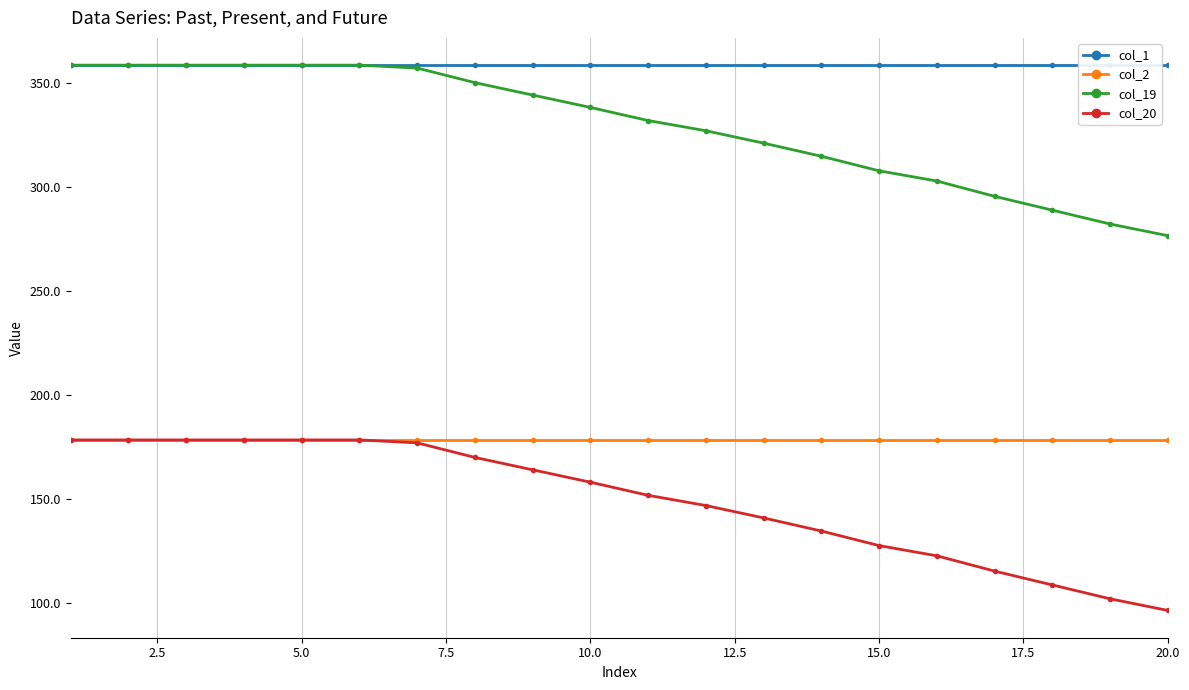

How many lines are shown in the chart?

4